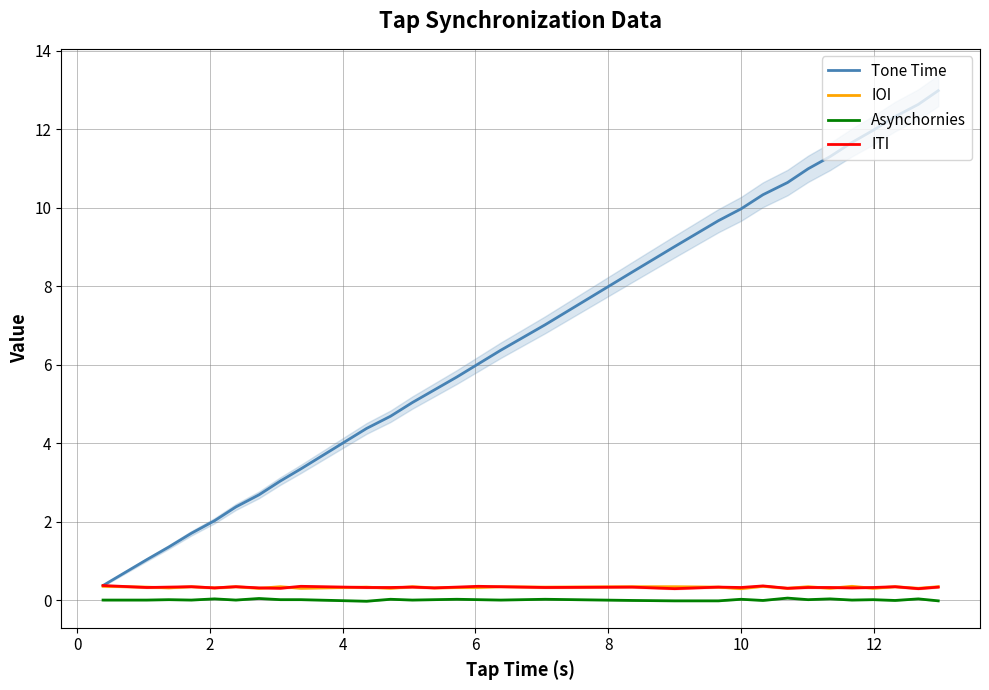

True or false: Asynchornies and Tone Time intersect in this chart.

False